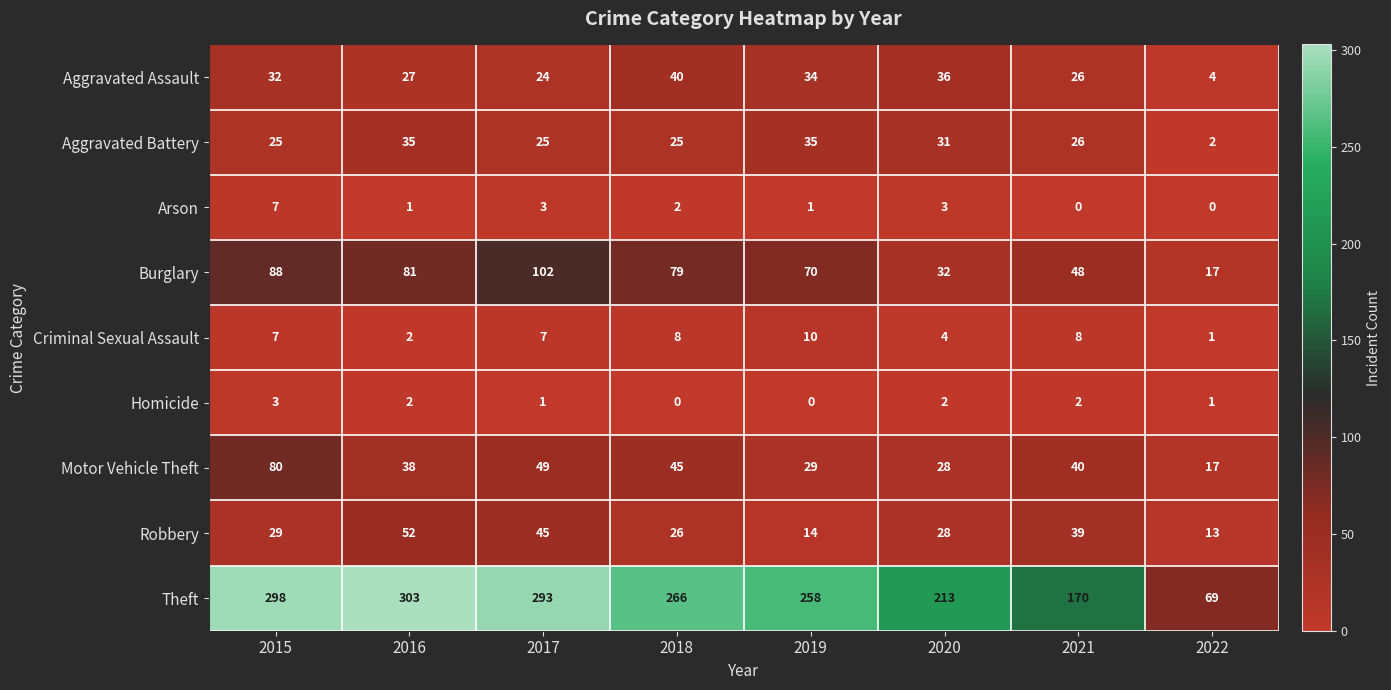

The value of Burglary at 2020 is 49. True or false?

False